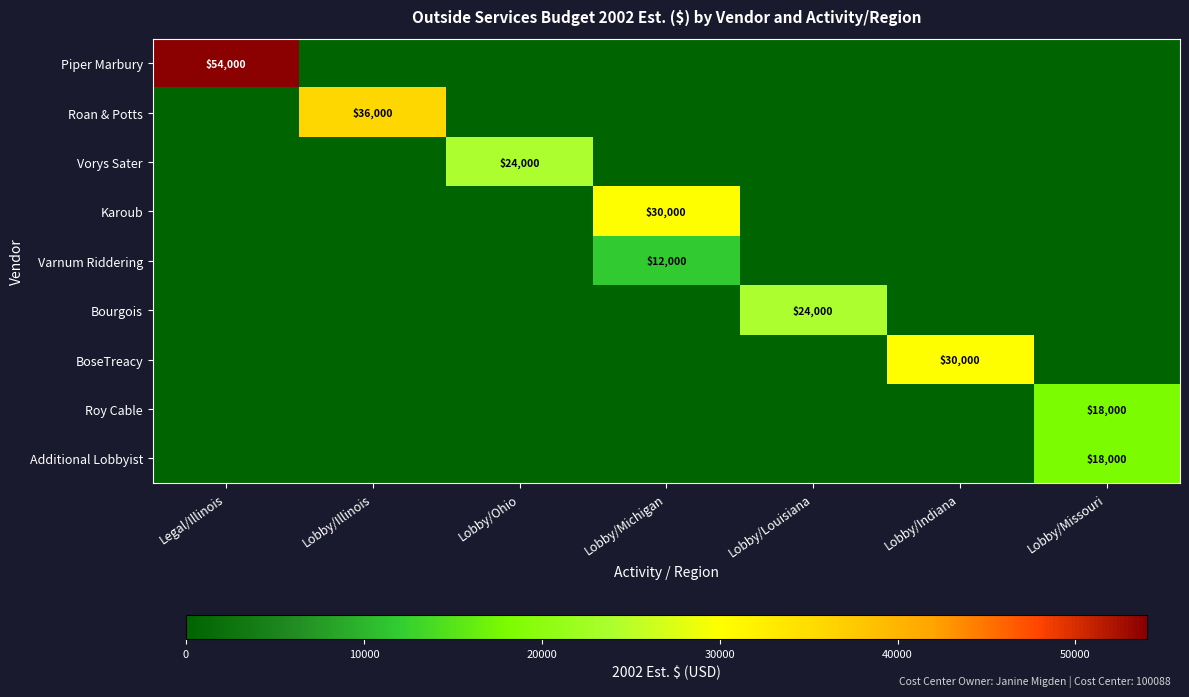

Is the value of BoseTreacy at Lobby/Indiana greater than the value of Additional Lobbyist at Lobby/Missouri?

Yes